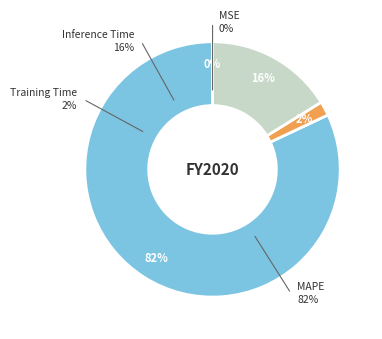

What percentage is the MAPE slice, to the nearest percent?

82%